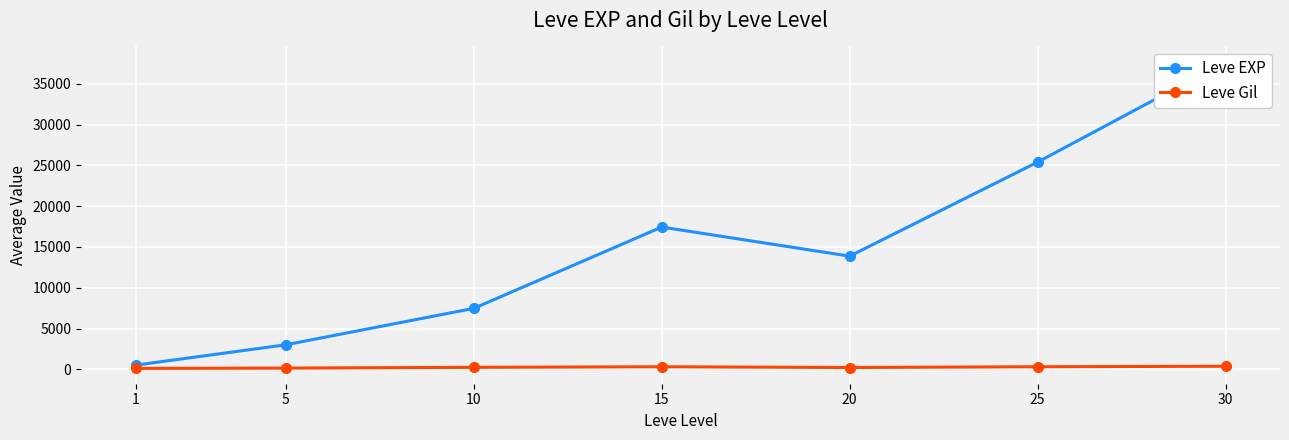

What is the highest value of the Leve EXP series?

37715.0